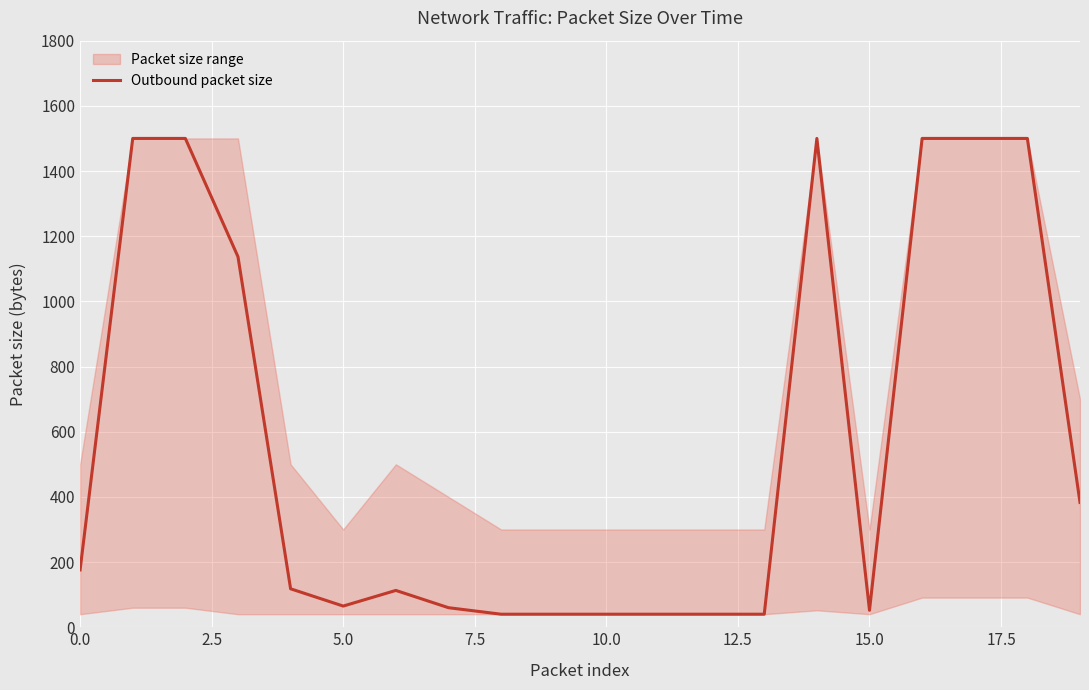

The value at 10 is 18. True or false?

False